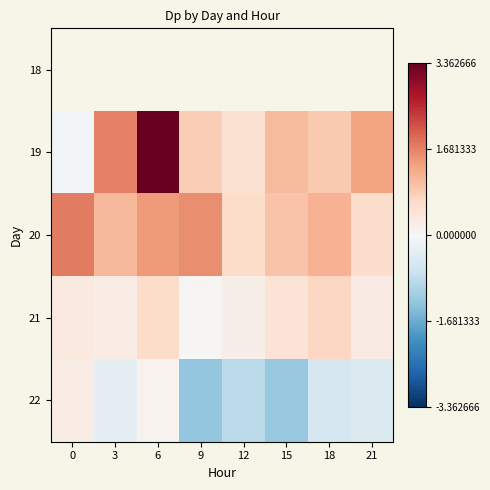

What is the sum of all 19 values?

9.6